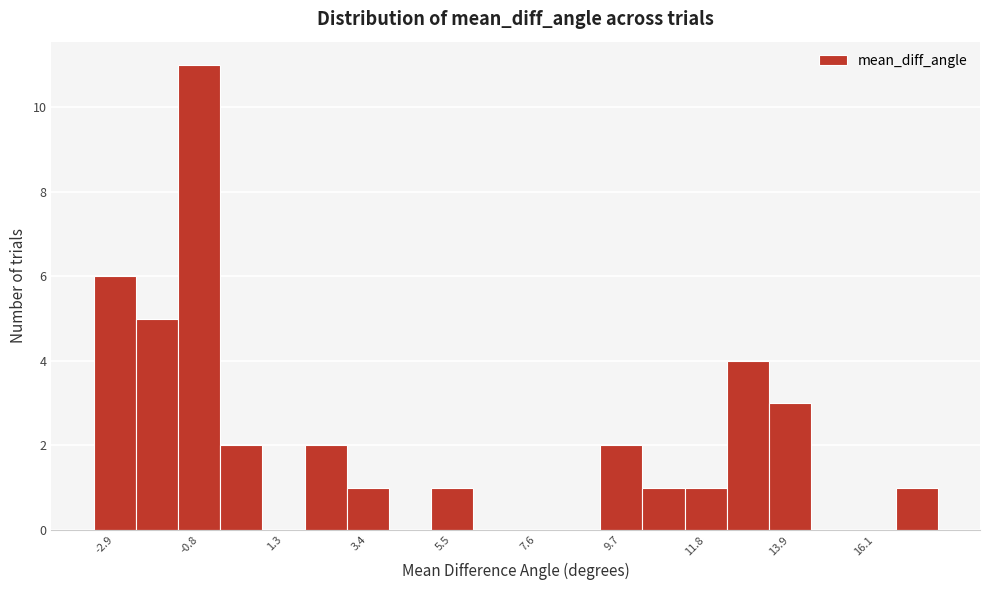

Around what value on the x-axis is the tallest bar? Give the approximate position of its centre, as read against the axis.

-1.0